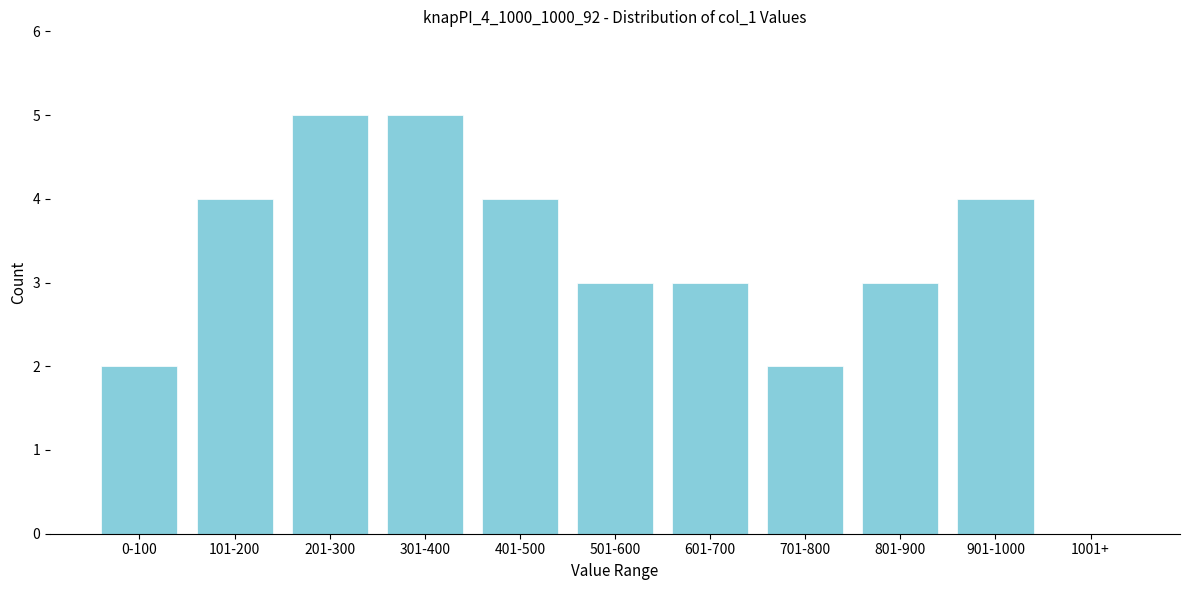

Reading right to left, list all the values displayed in this chart.

1001+=0	901-1000=4	801-900=3	701-800=2	601-700=3	501-600=3	401-500=4	301-400=5	201-300=5	101-200=4	0-100=2